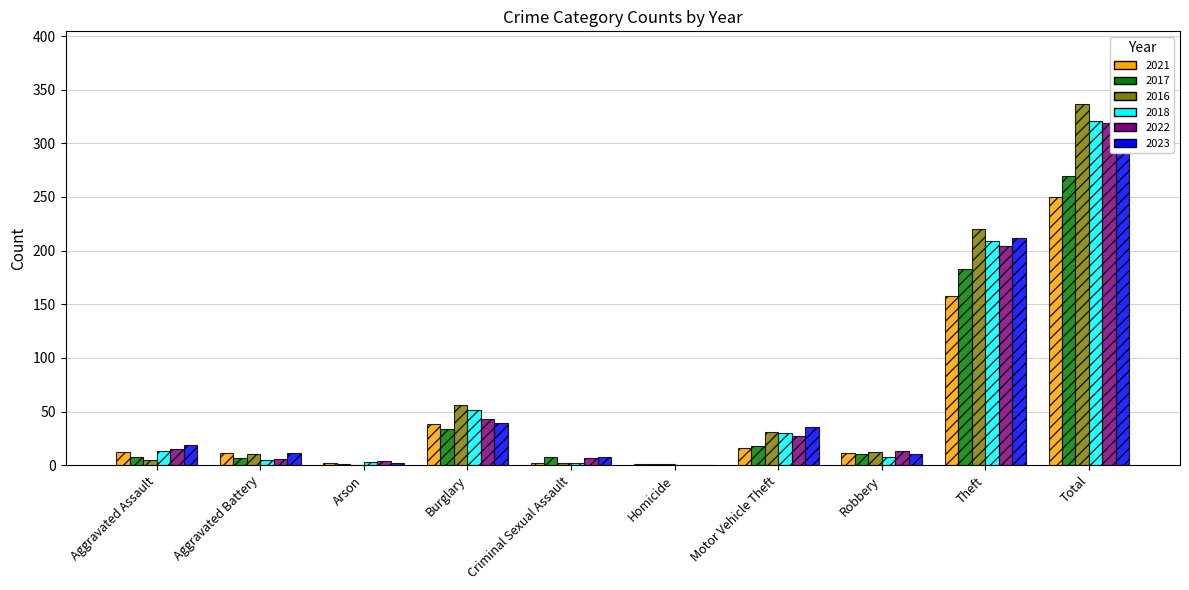

What is the label of the 3rd bar from the right?

Robbery